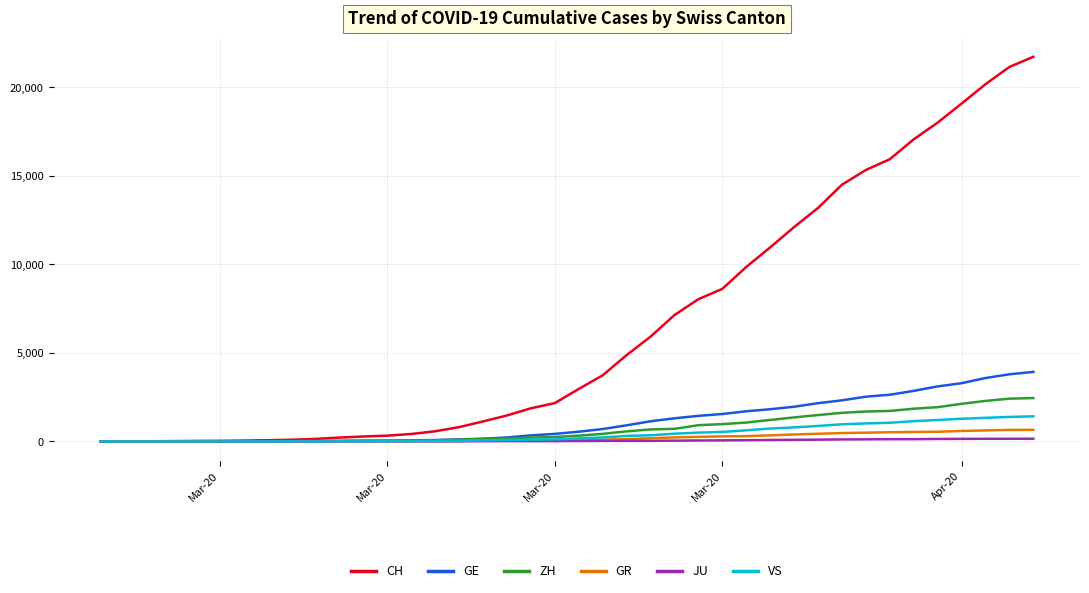

Which series has the widest spread of values?

CH